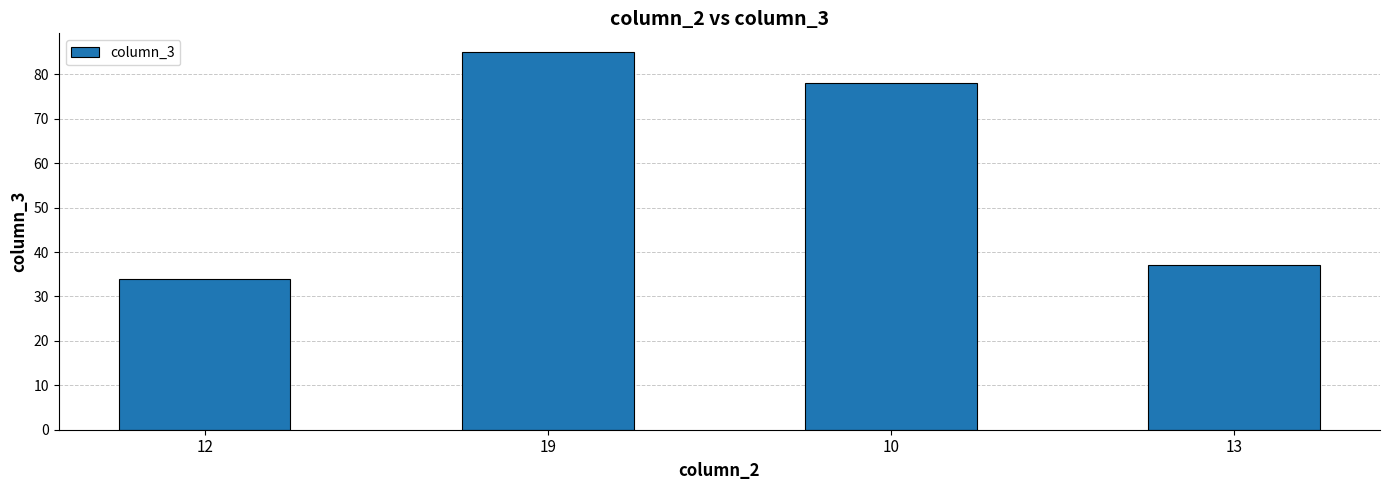

Reading right to left, what are all the values shown in this chart?

13=37	10=78	19=85	12=34